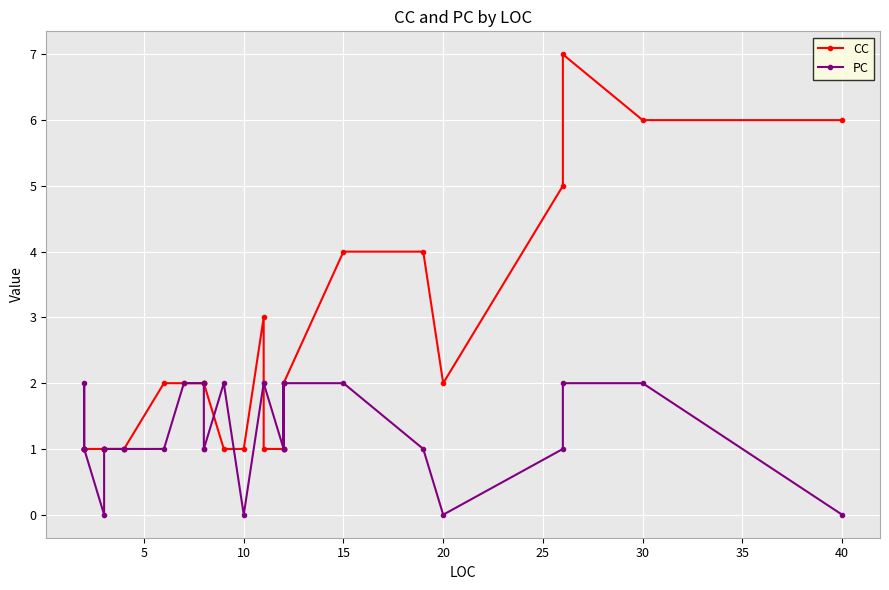

What is the label of the 29th point from the right?

10